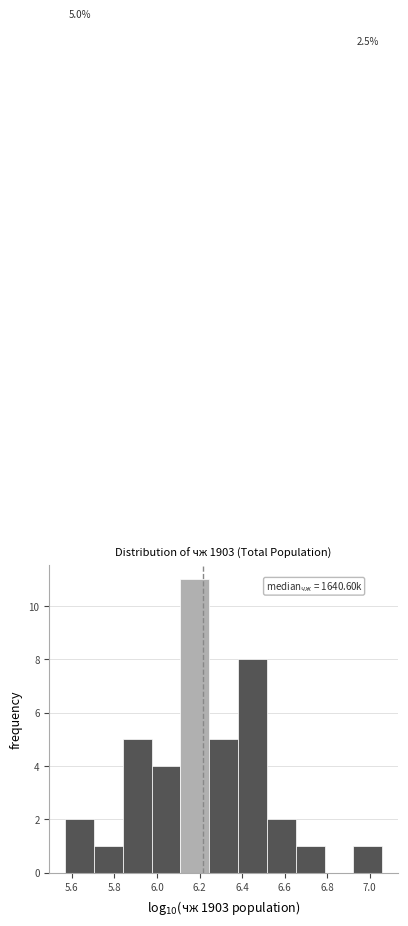

Which range on the x-axis has the tallest bar?

6.12 to 6.24